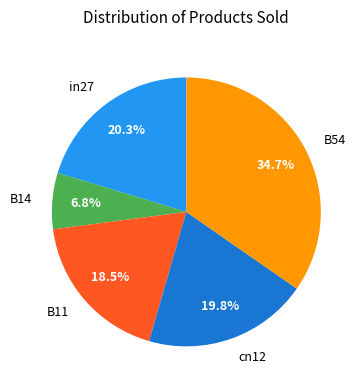

The B54 slice represents 46% of the pie. True or false?

False